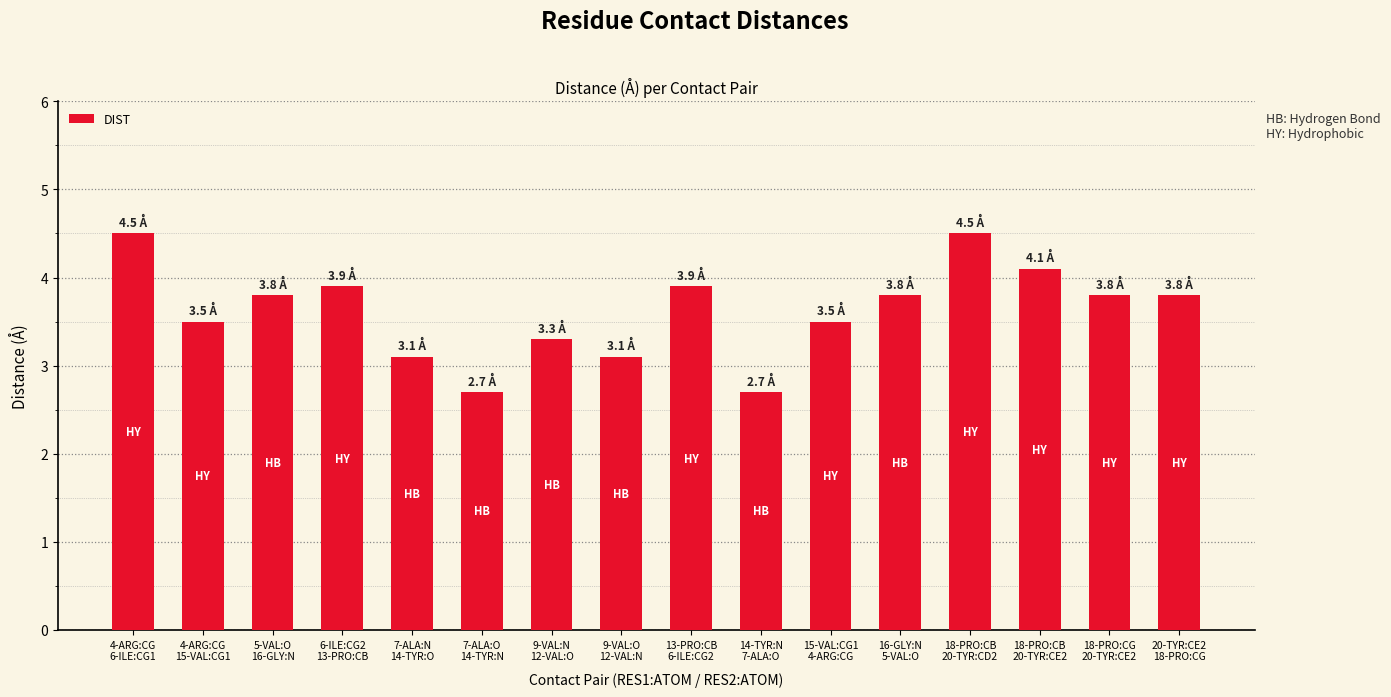

What is the smallest value displayed?

2.7